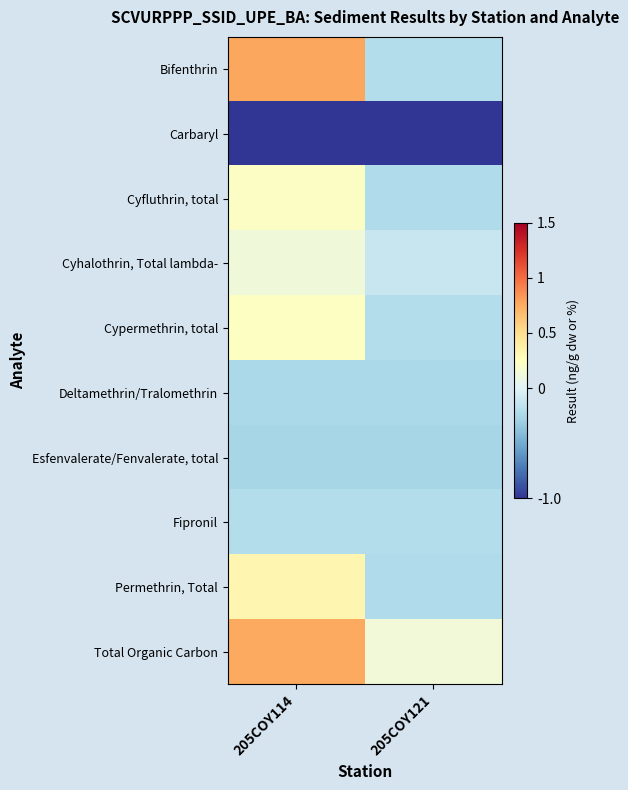

List the series in order of their peak value, lowest first.

Carbaryl, Esfenvalerate/Fenvalerate, total, Deltamethrin/Tralomethrin, Fipronil, Cyhalothrin, Total lambda-, Cyfluthrin, total, Cypermethrin, total, Permethrin, Total, Total Organic Carbon, Bifenthrin